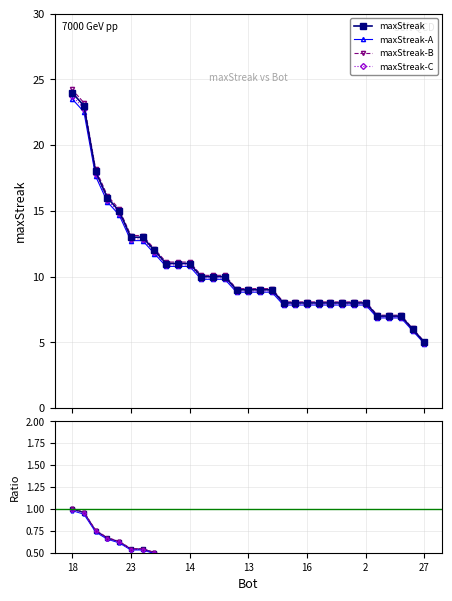

What is the smallest value displayed?

0.2